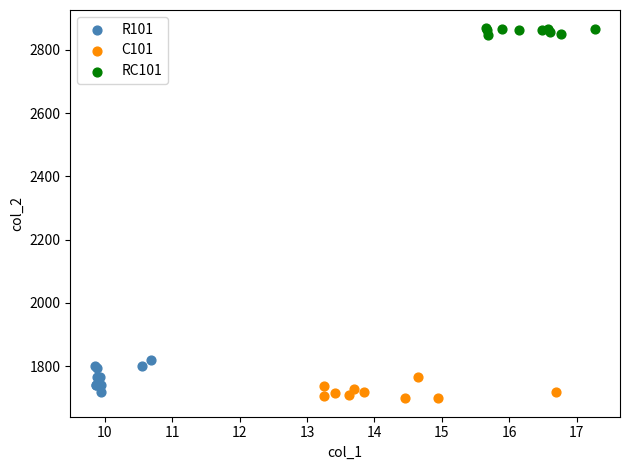

Which series reaches the maximum Y coordinate?

RC101